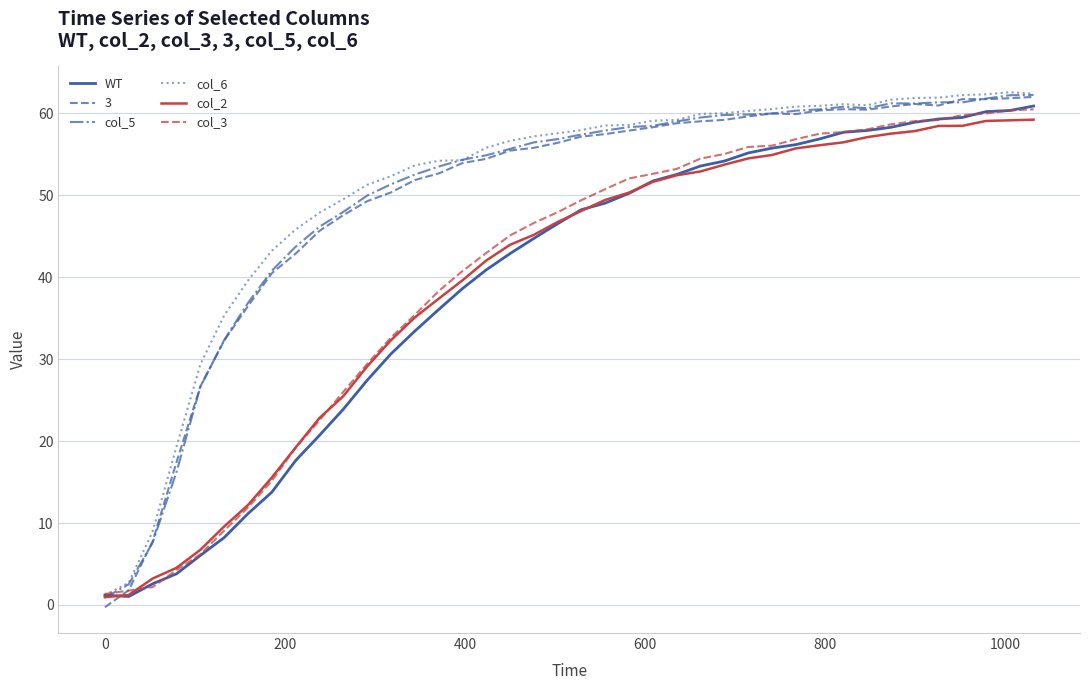

Is this an area chart (filled region under the line)?

No